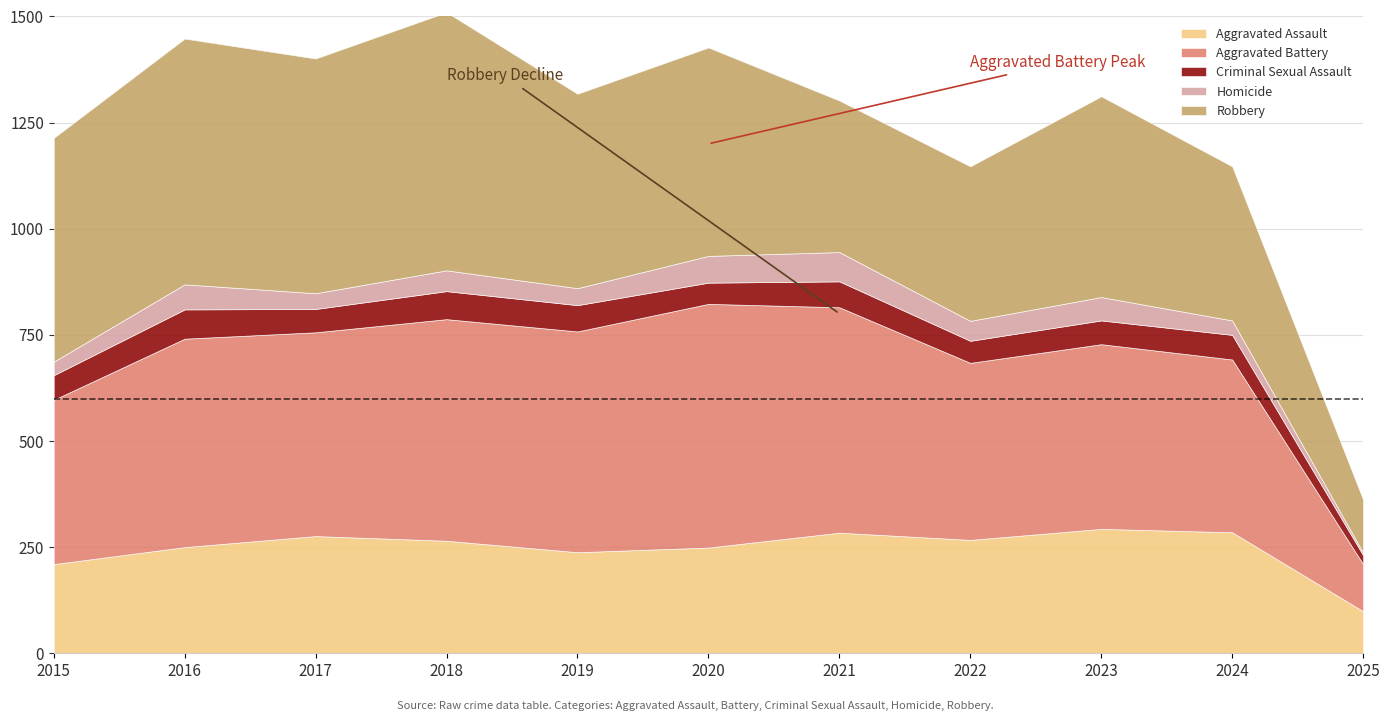

Is it true that Criminal Sexual Assault equals 102 at 2018?

False